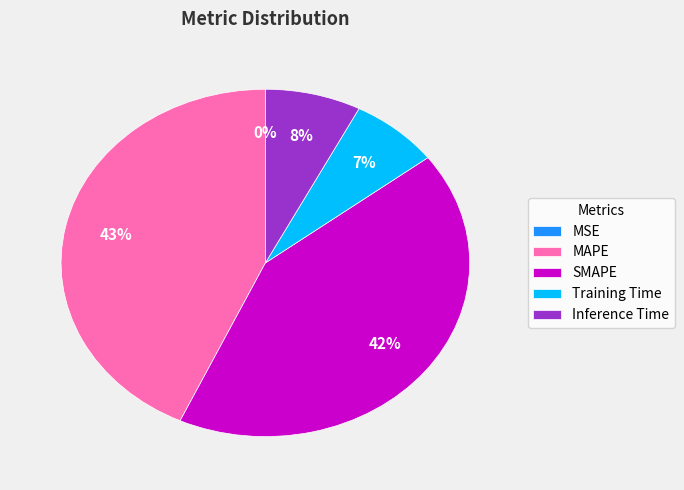

Which slice is the largest?

MAPE